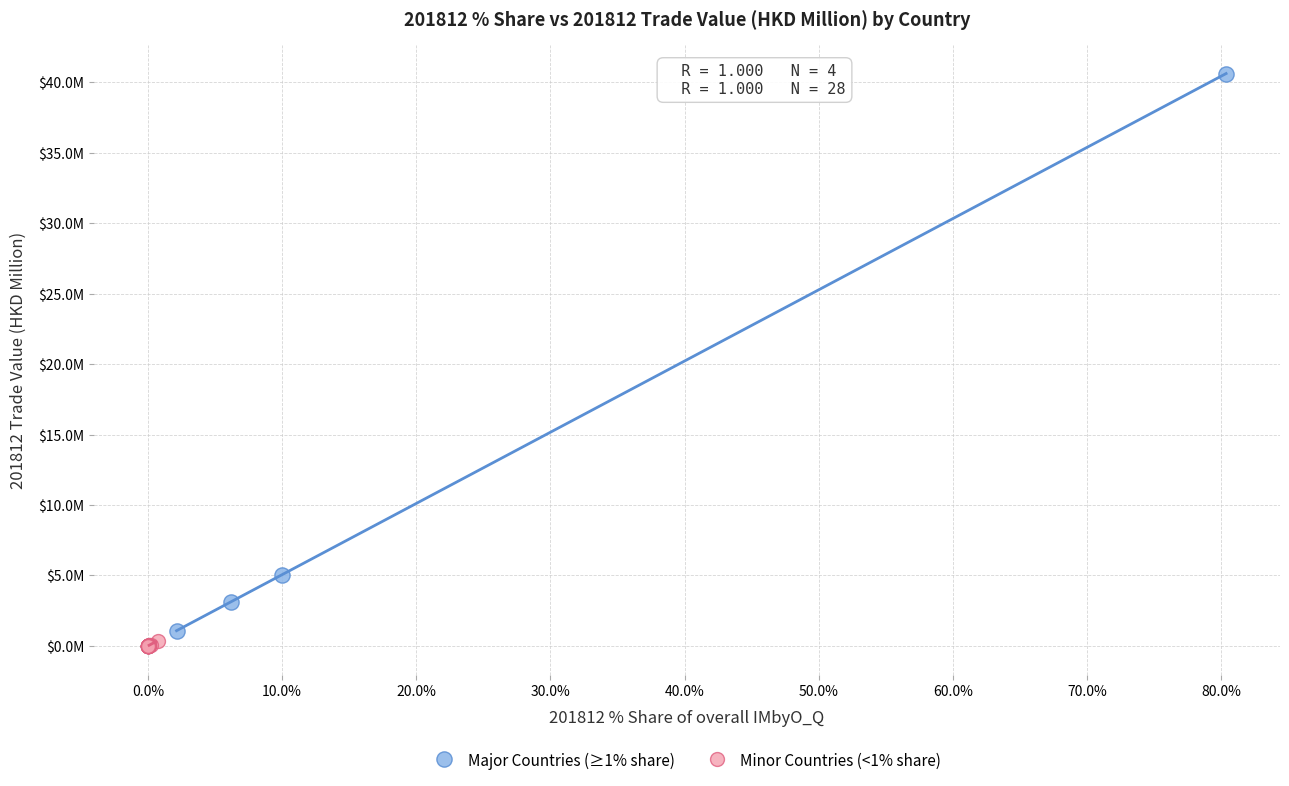

What are all the series names shown in the legend?

Major Countries (≥1% share), Minor Countries (<1% share)